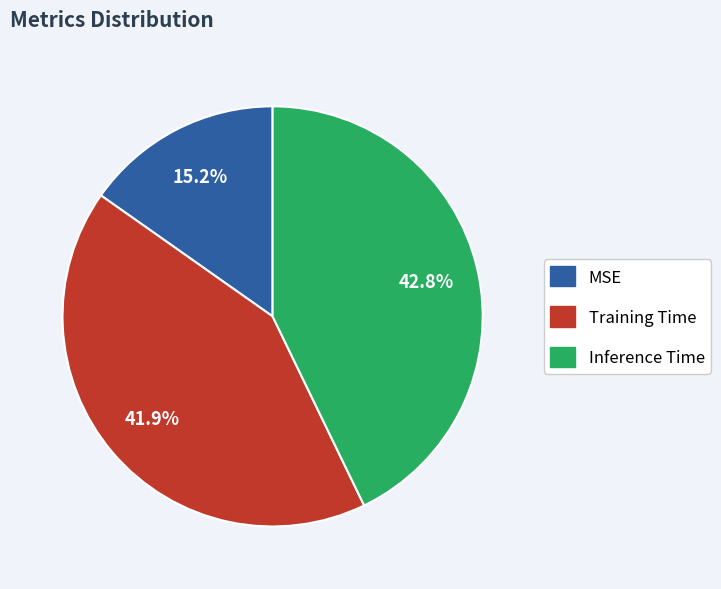

Rank the categories by value from lowest to highest.

MSE, Training Time, Inference Time